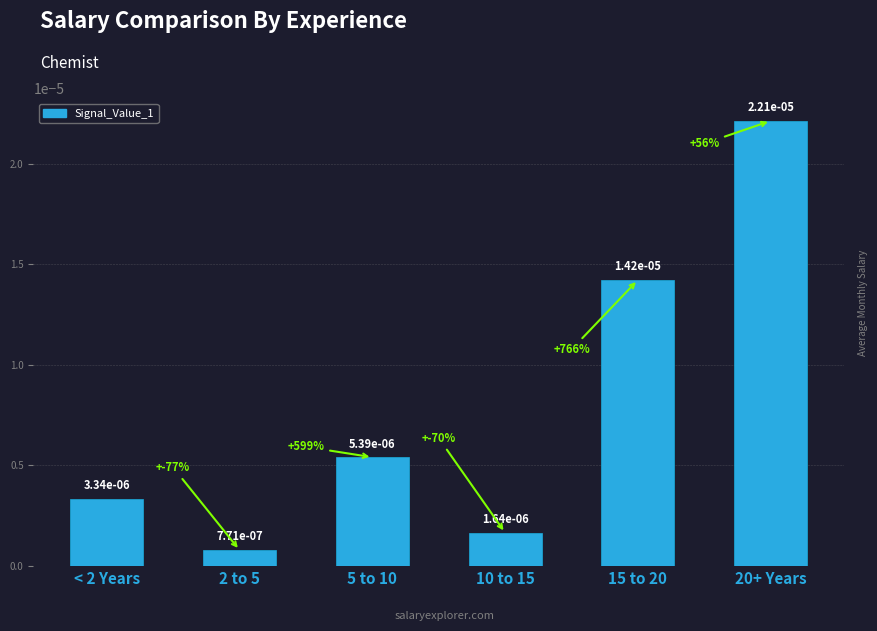

What is the label of the 5th bar from the left?

15 to 20